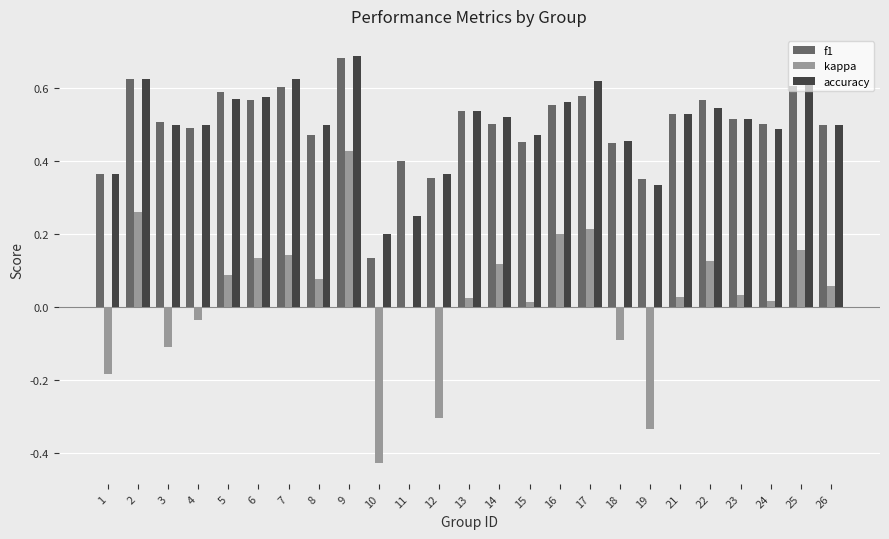

Is it true that kappa equals -0.2 at 3?

False